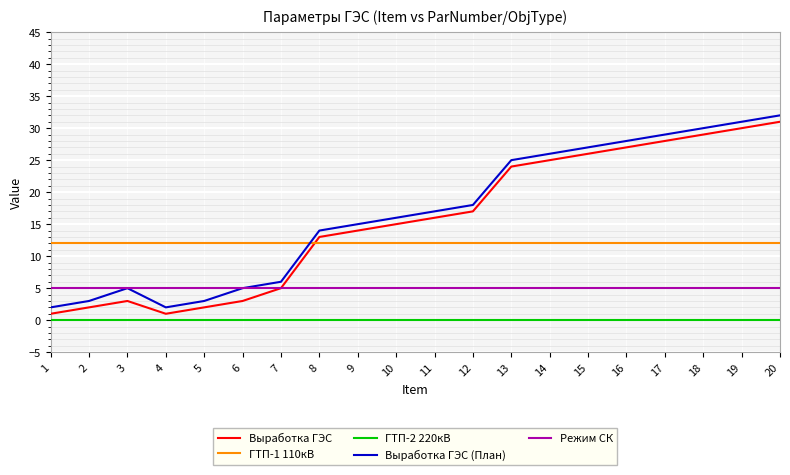

What is the greatest value displayed?

32